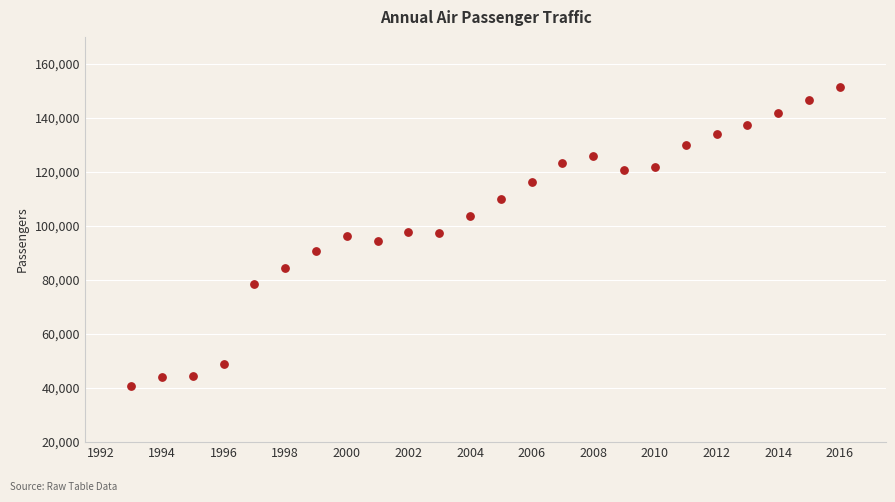

What is the range of X values (max minus min)?

23